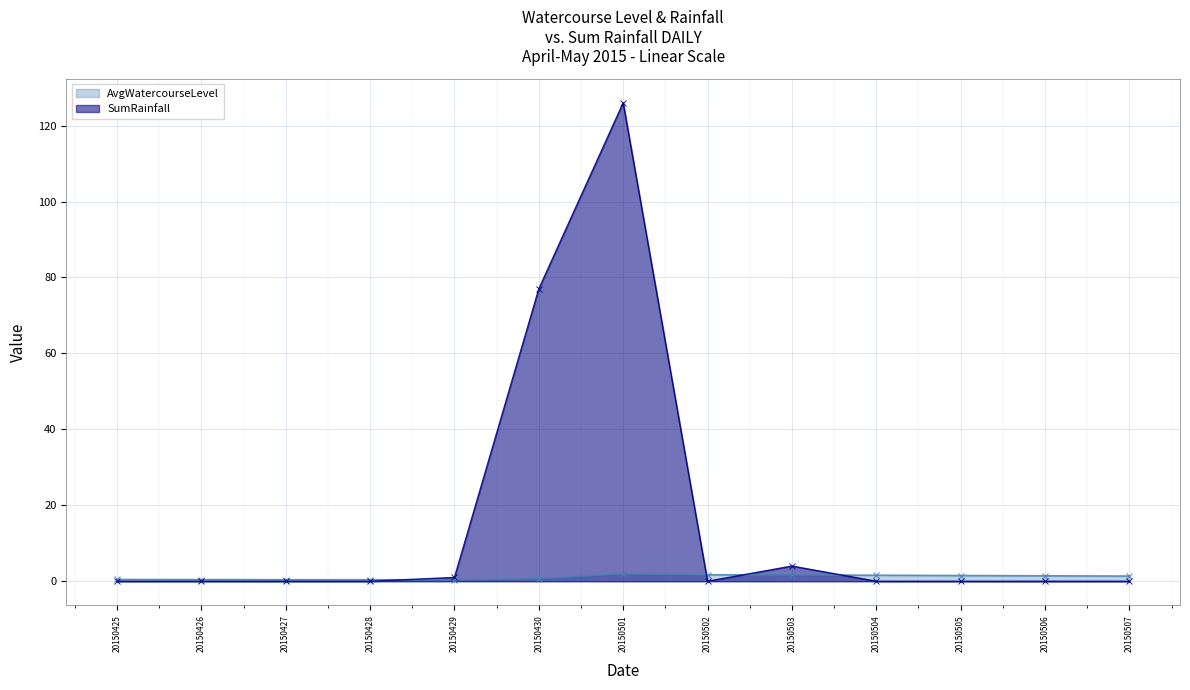

Reading right to left, extract all data points from this chart.

AvgWatercourseLevel: 20150507=1.4	20150506=1.4	20150505=1.5	20150504=1.6	20150503=1.7	20150502=1.7	20150501=2.0	20150430=0.7	20150429=0.4	20150428=0.4	20150427=0.4	20150426=0.4	20150425=0.5
SumRainfall: 20150507=0.0	20150506=0.0	20150505=0.0	20150504=0.0	20150503=4.0	20150502=0.0	20150501=126.0	20150430=77.0	20150429=1.0	20150428=0.0	20150427=0.0	20150426=0.0	20150425=0.0